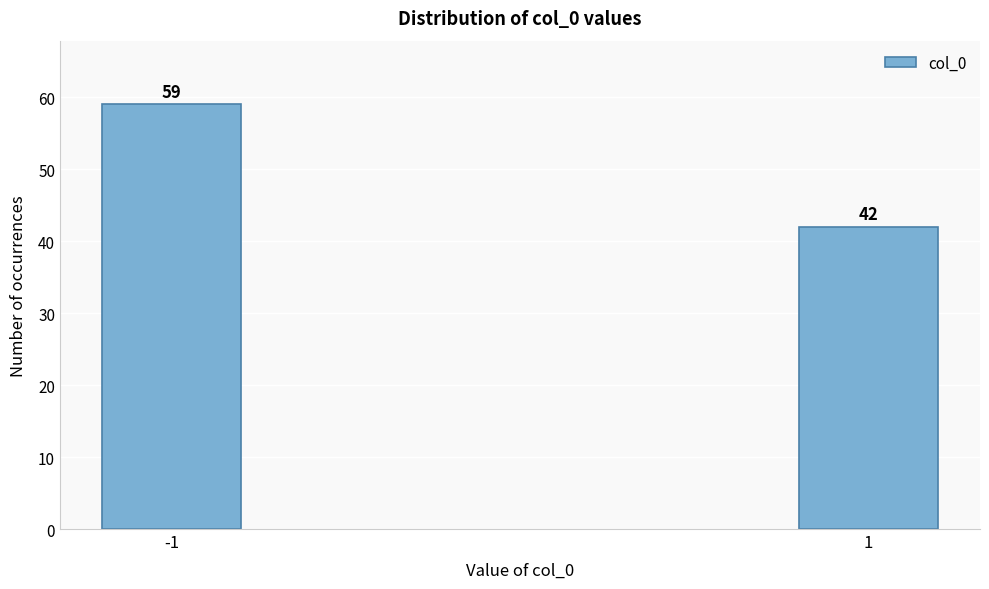

Reading left to right, what are all the values shown in this chart?

-1=59	1=42